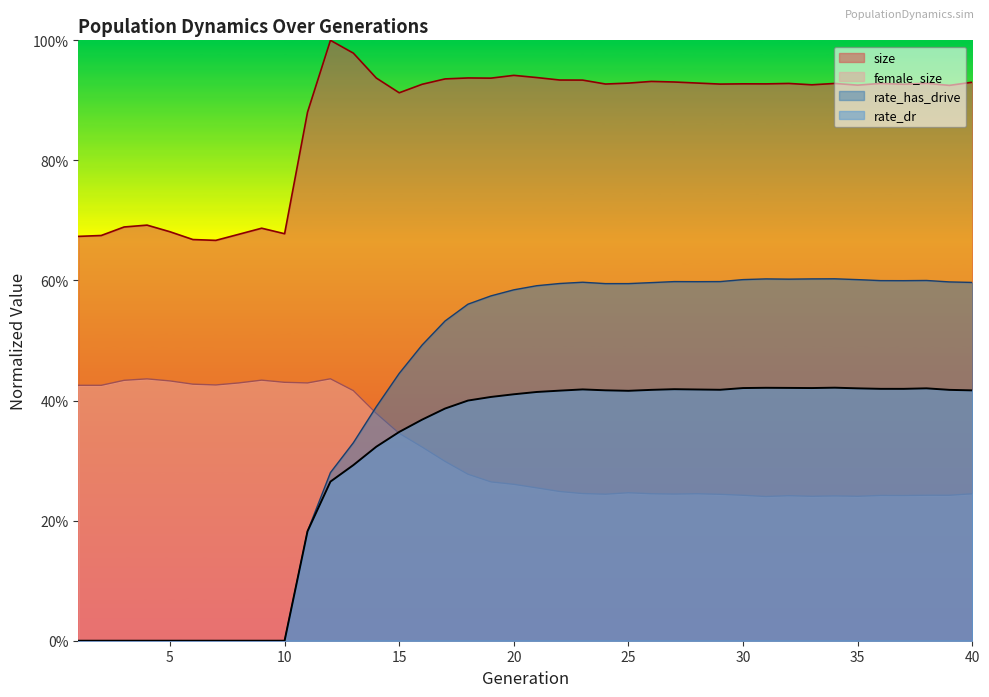

What is the value of the female_size point at the 17th from the left?

0.3